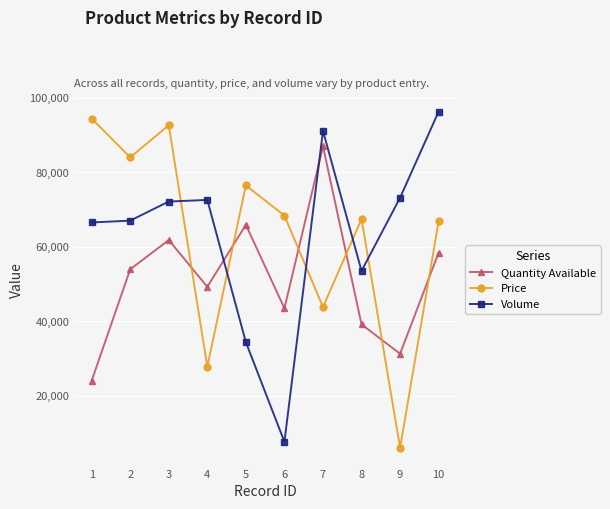

Is it true that Volume equals 3045 at 6?

False